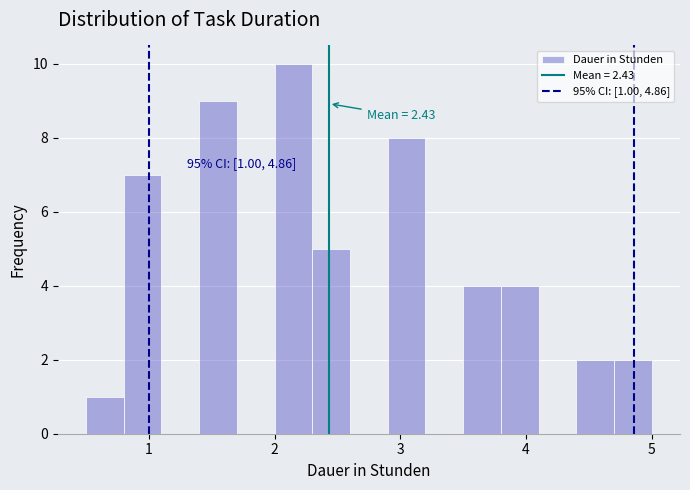

Read against the x-axis, roughly where is the centre of the tallest bar?

2.2